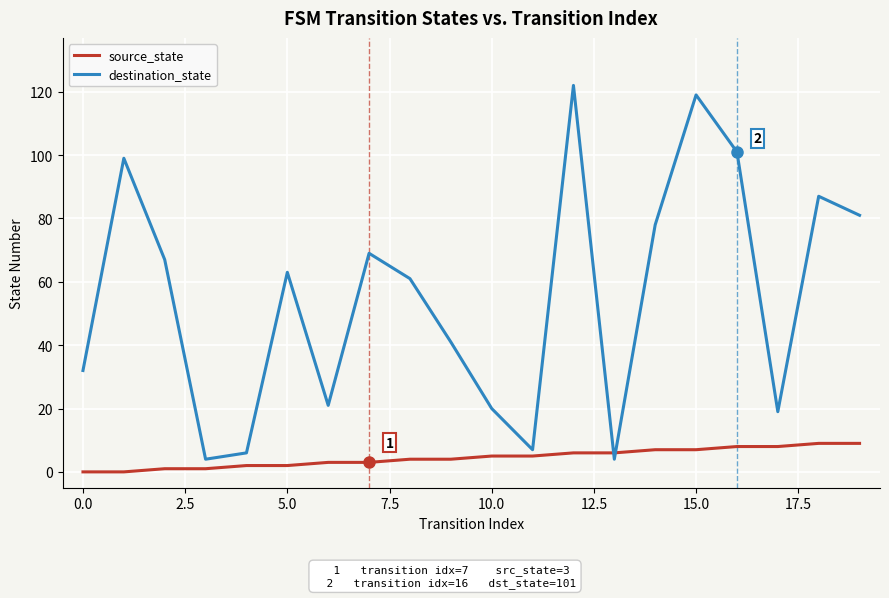

Which series has the largest total across all categories?

destination_state